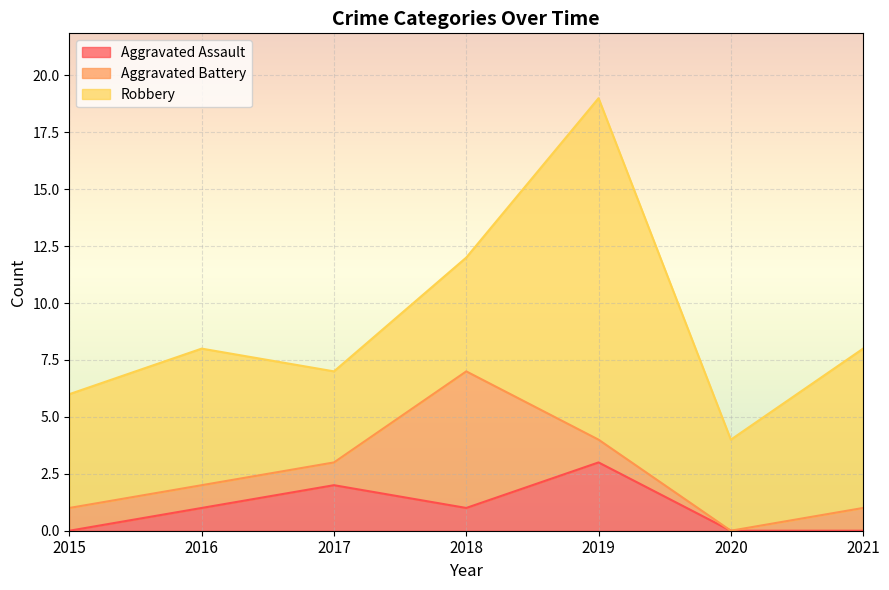

What is the difference between the highest and lowest values at 2016?

5